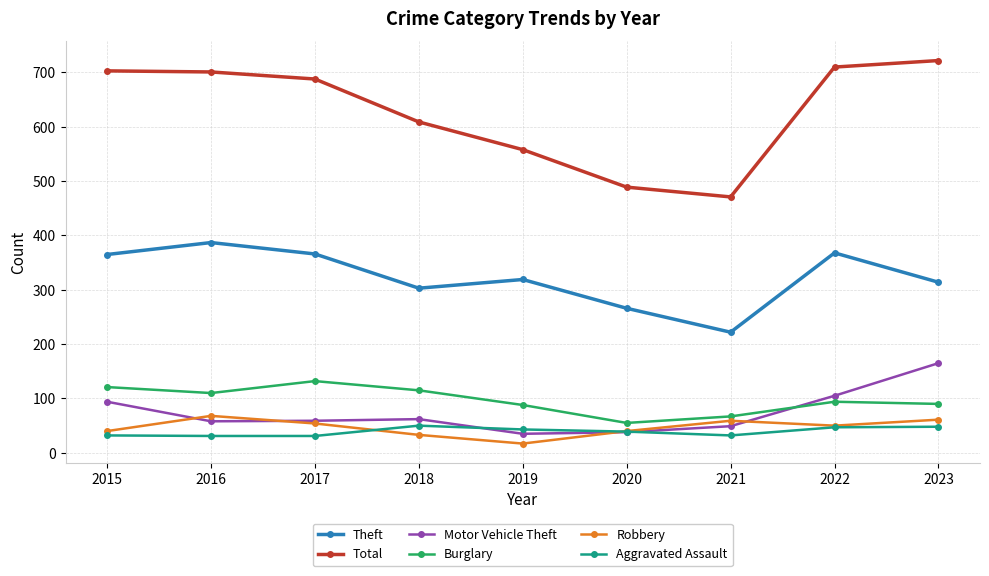

What value does the Total series have at 2019, to the nearest 10?

560